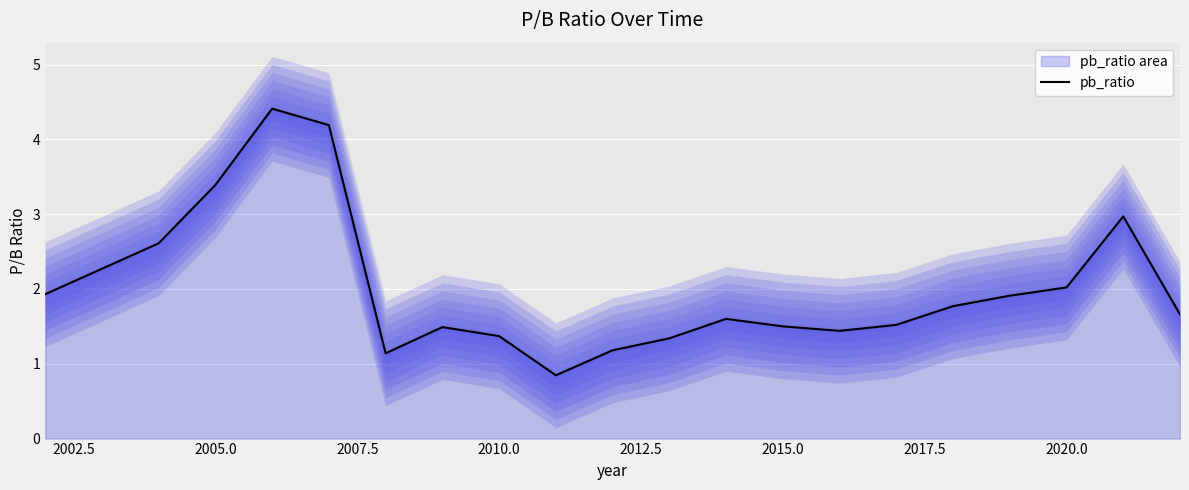

What is the minimum value for pb_ratio?

0.8